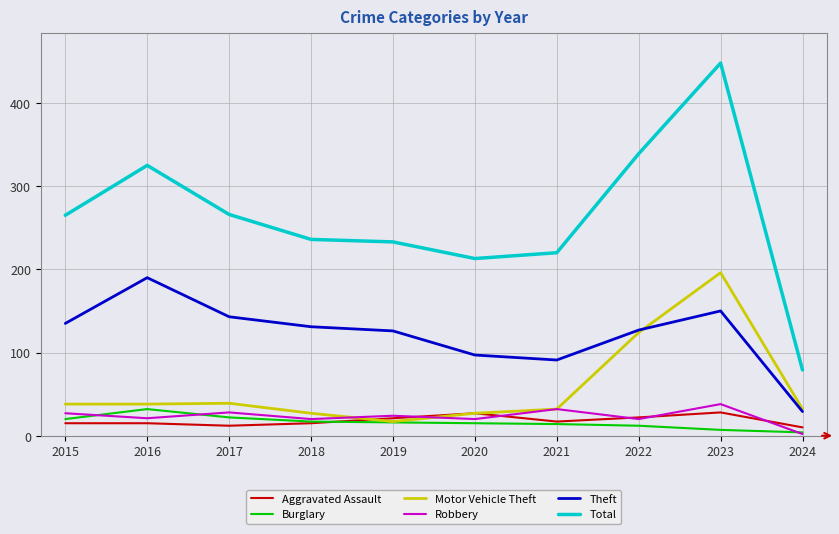

True or false: Total has a value of 117 at 2024.

False